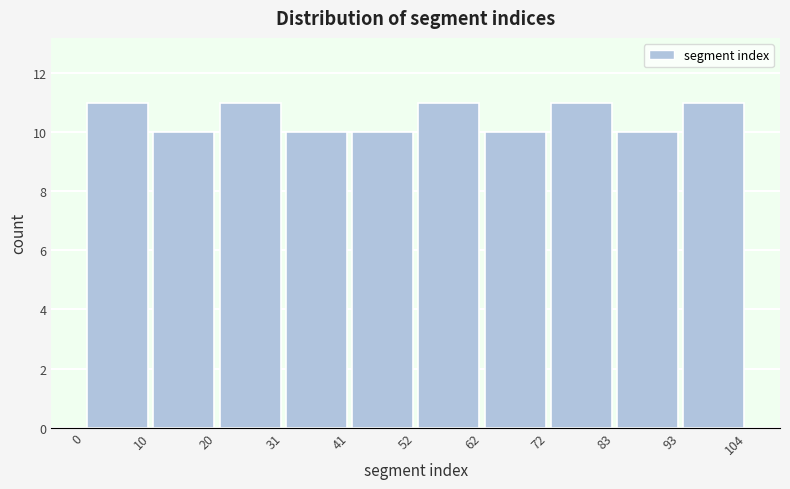

Reading left to right, transcribe this chart: for each bar, give the range it covers on the x-axis and its height. The values are not printed on the chart, so give them approximately, as read against the axis.

0 to 10: 11
10 to 20: 10
20 to 31: 11
31 to 41: 10
41 to 52: 10
52 to 62: 11
62 to 72: 10
72 to 83: 11
83 to 93: 10
93 to 104: 11